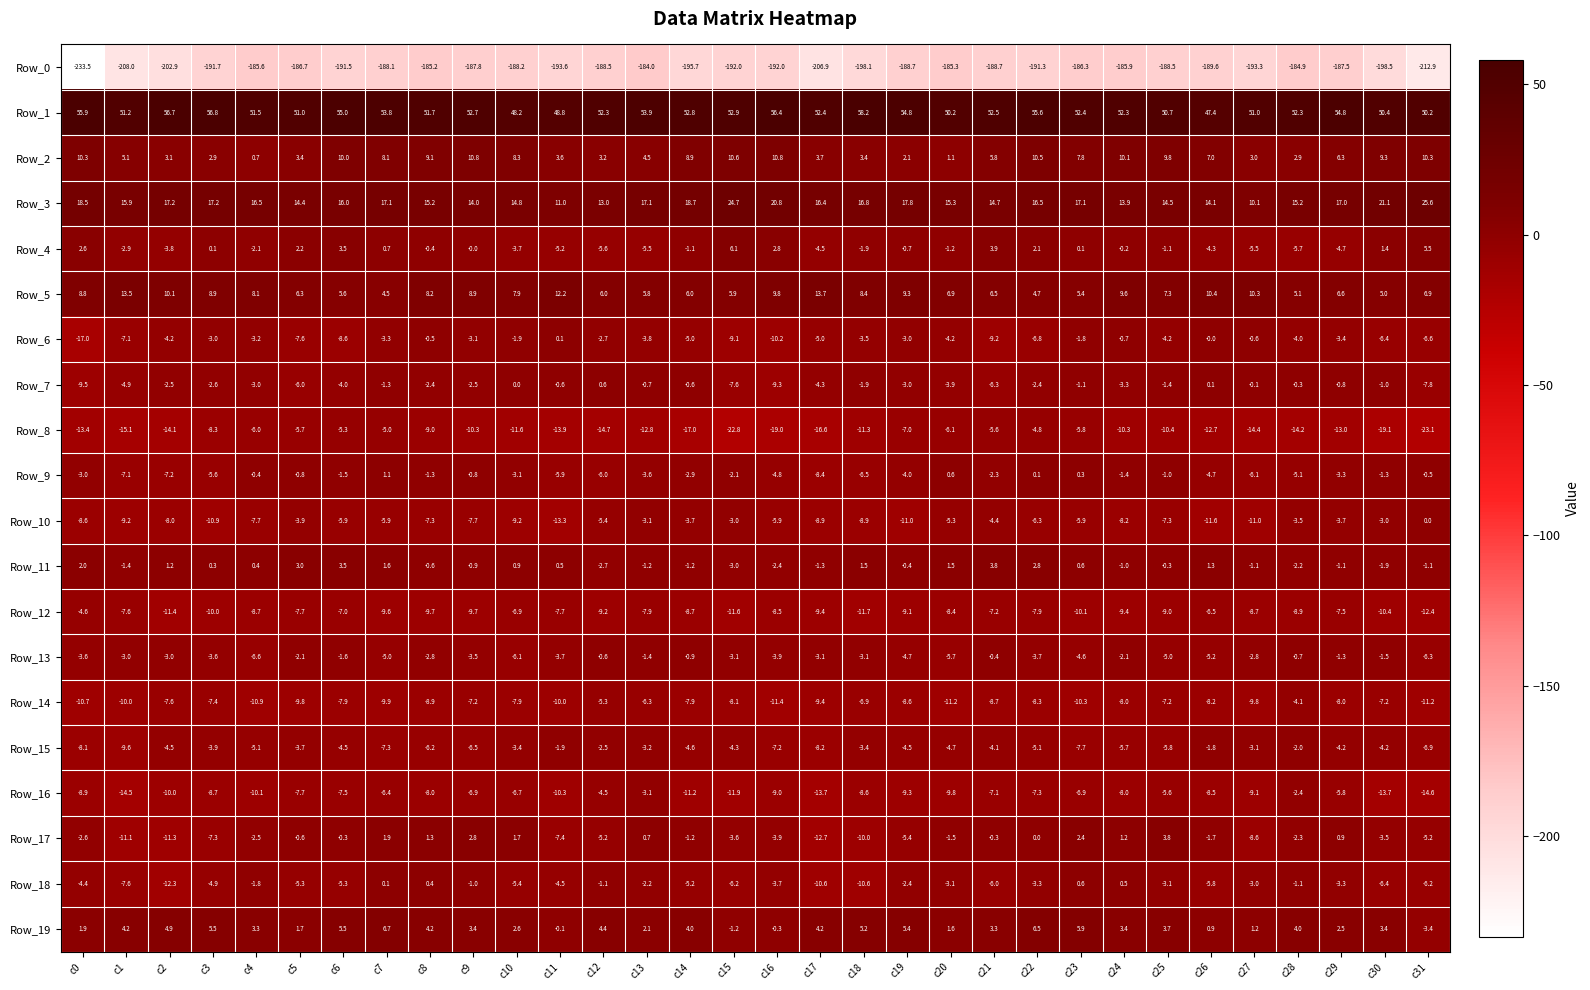

What is the difference between the Row_3 values at c15 and c29?

7.7